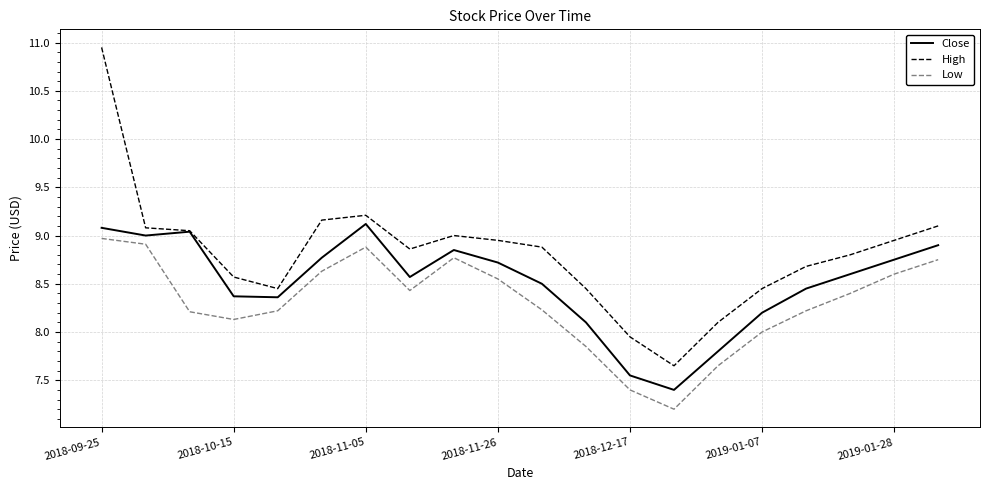

What are all the series names shown in the legend?

Close, High, Low